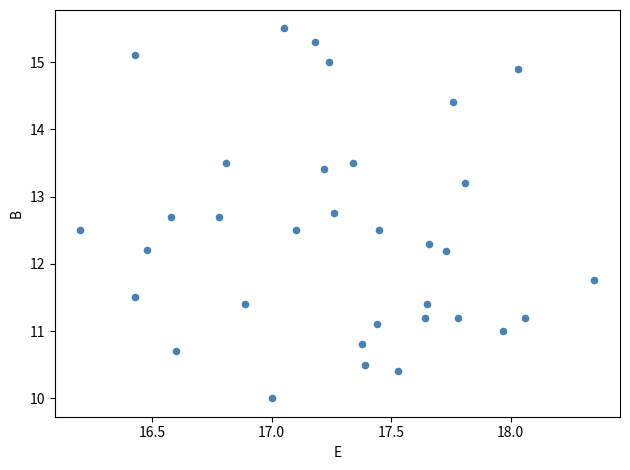

What is the range of Y values (max minus min)?

5.5